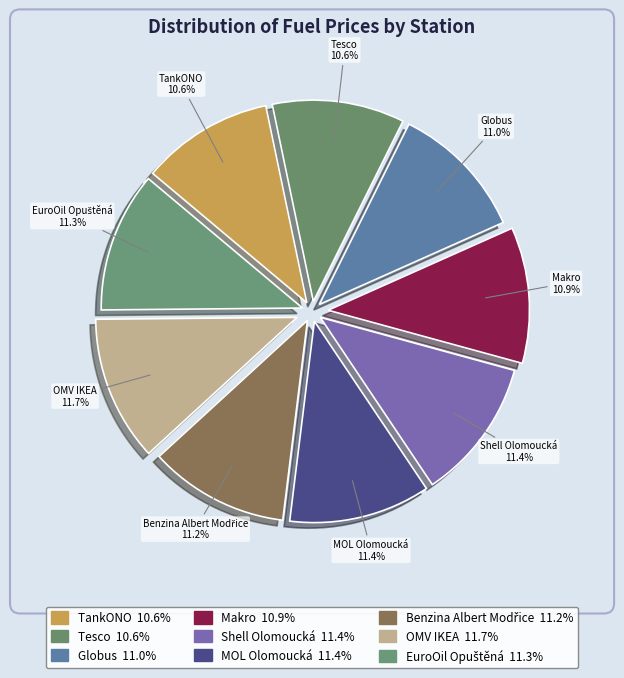

Is it true that EuroOil Opuštěná is 11% of the pie?

True